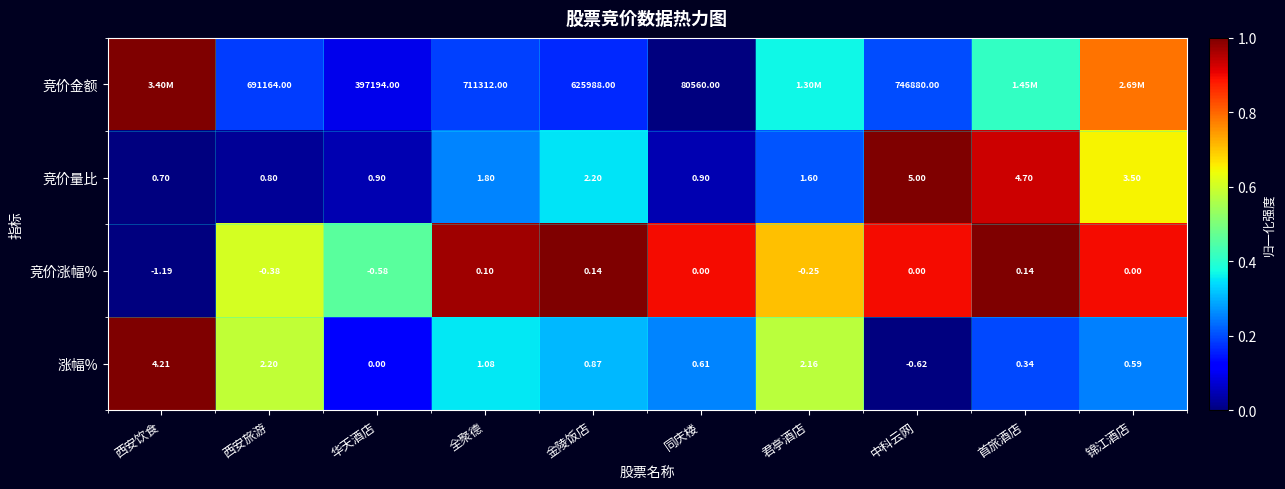

What is the difference between the 竞价涨幅% values at 首旅酒店 and 同庆楼?

0.1